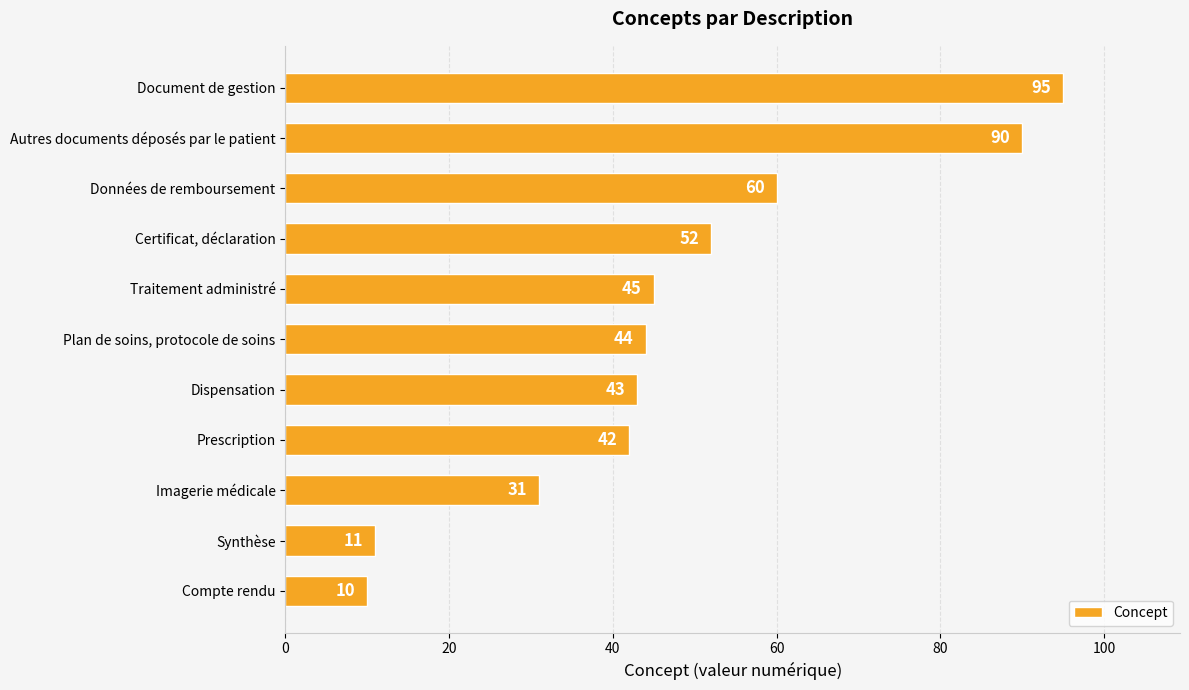

At which label is the value closest to 52?

Certificat, déclaration